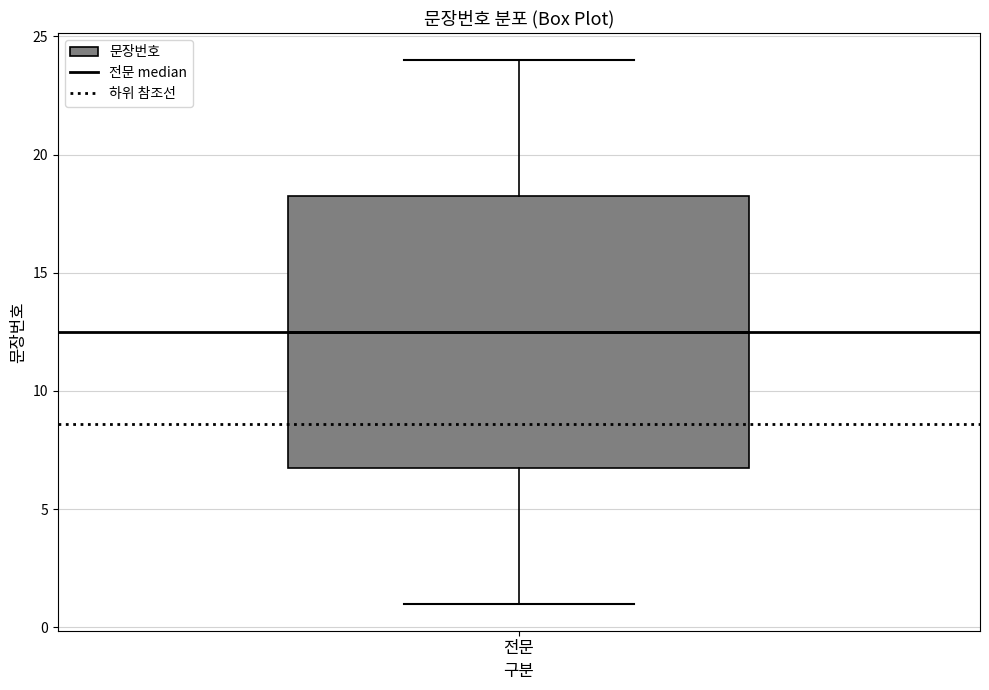

Where is the upper edge of the box for 전문 on the y-axis? The values are not printed on the chart, so give them approximately, as read against the axis.

18.5